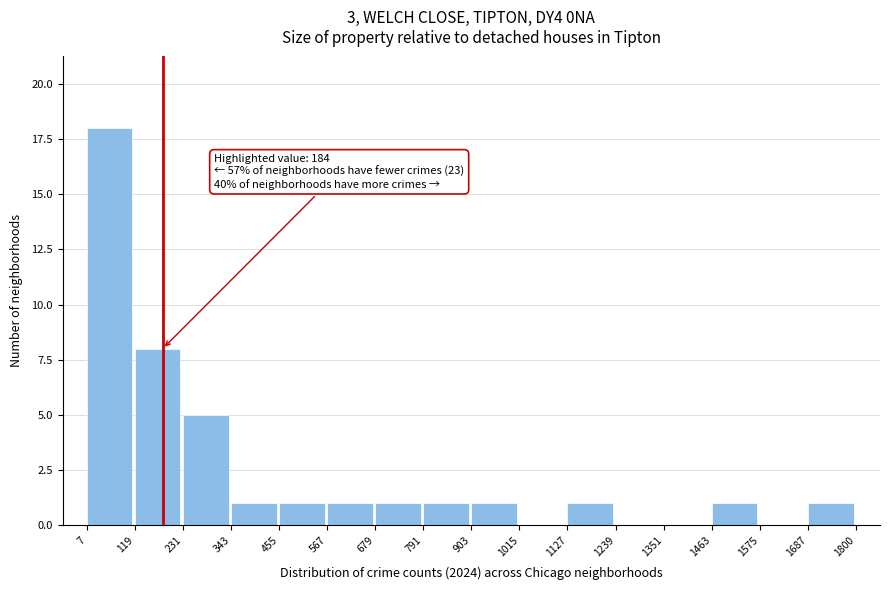

Over which range of the x-axis is the bar tallest?

7 to 119